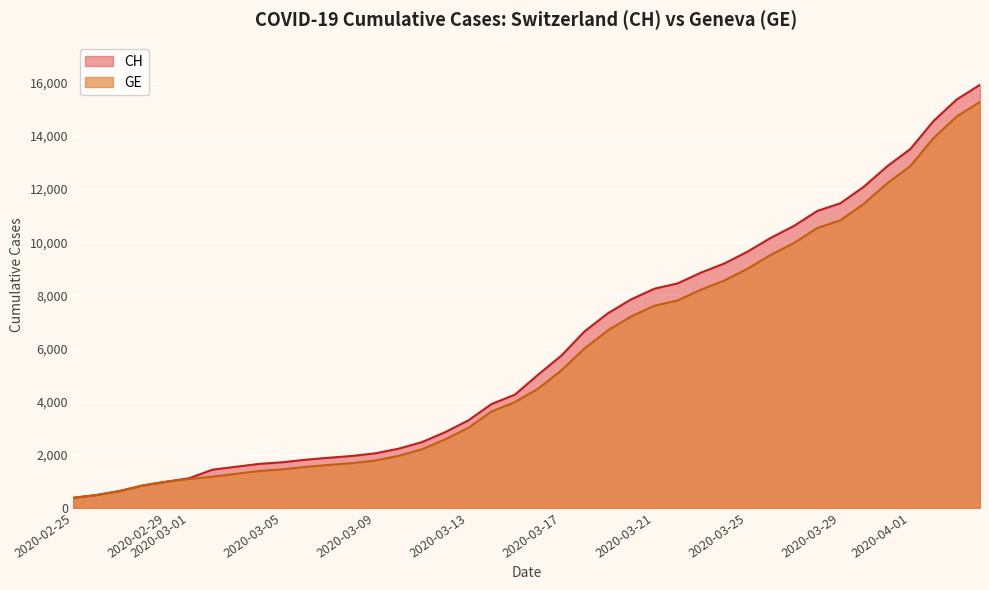

What is the greatest value displayed?

15926